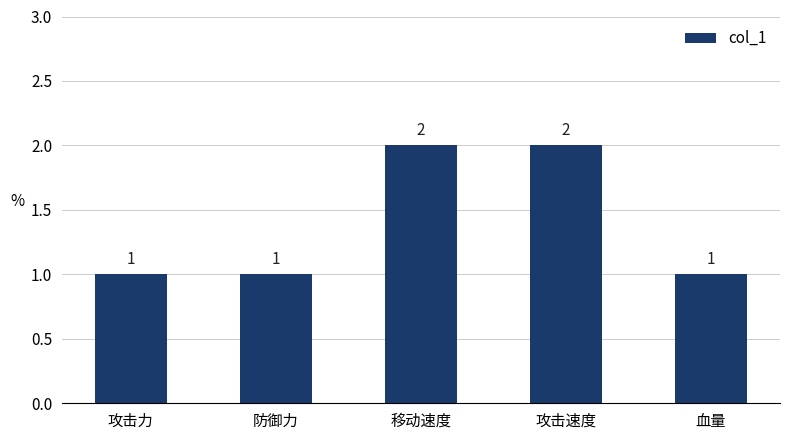

Is it true that the value at 血量 is 1?

True